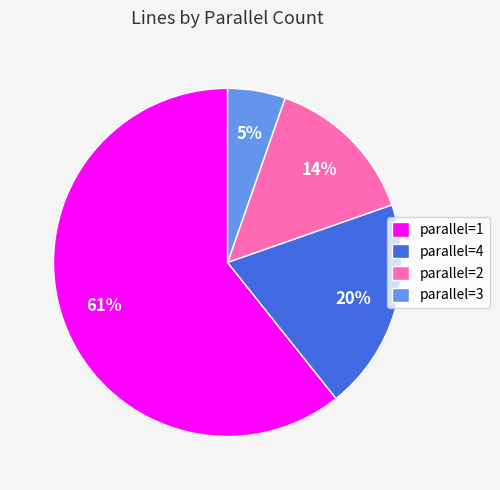

To the nearest percent, what portion does parallel=2 represent?

14%